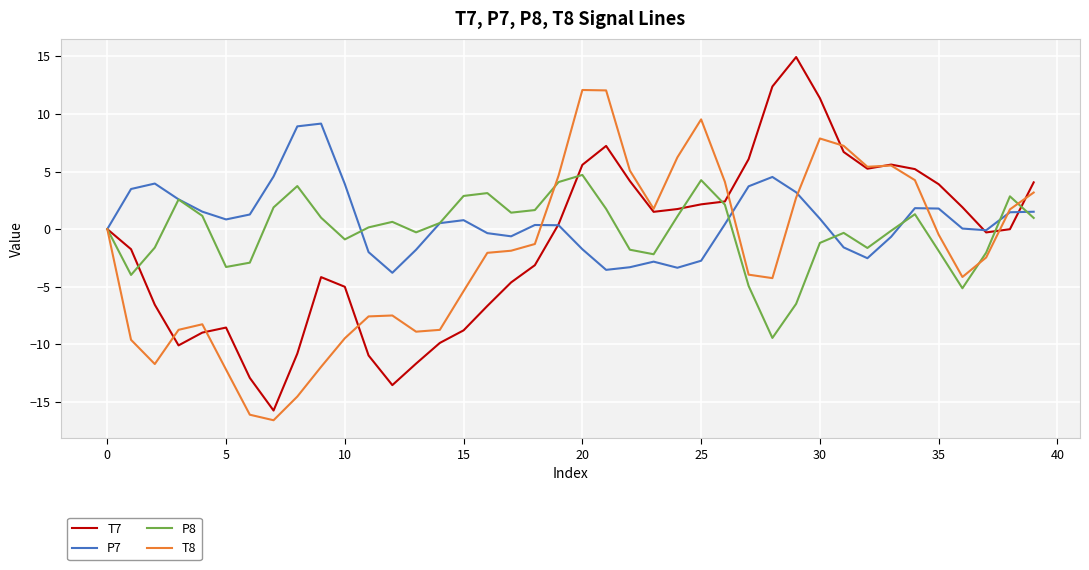

List the series in order of their peak value, highest first.

T7, T8, P7, P8